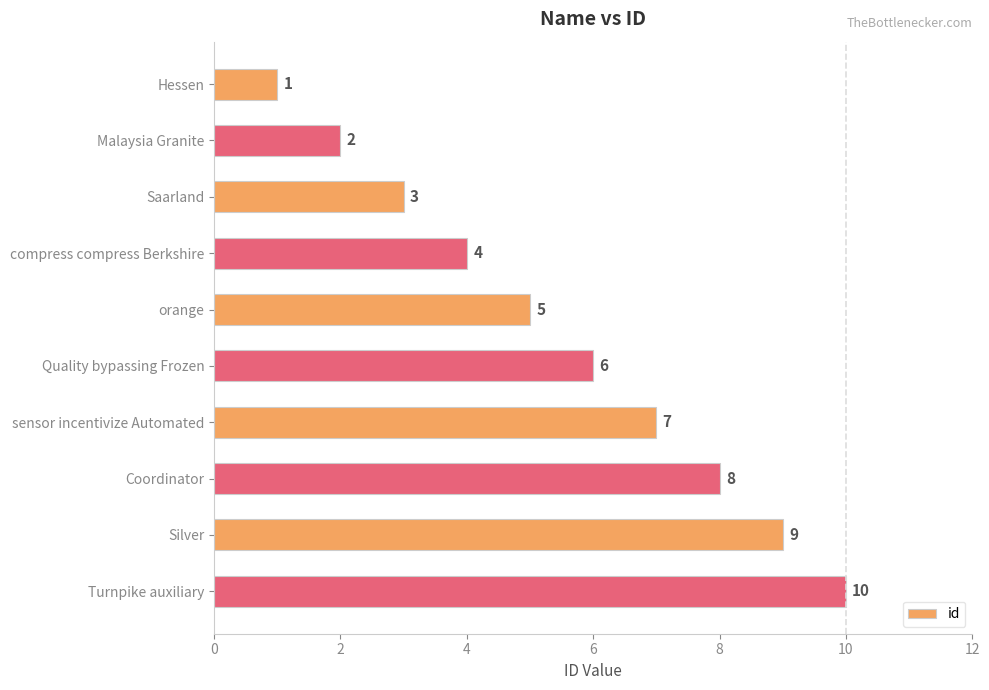

At which category does the chart reach its peak across all series?

Turnpike auxiliary